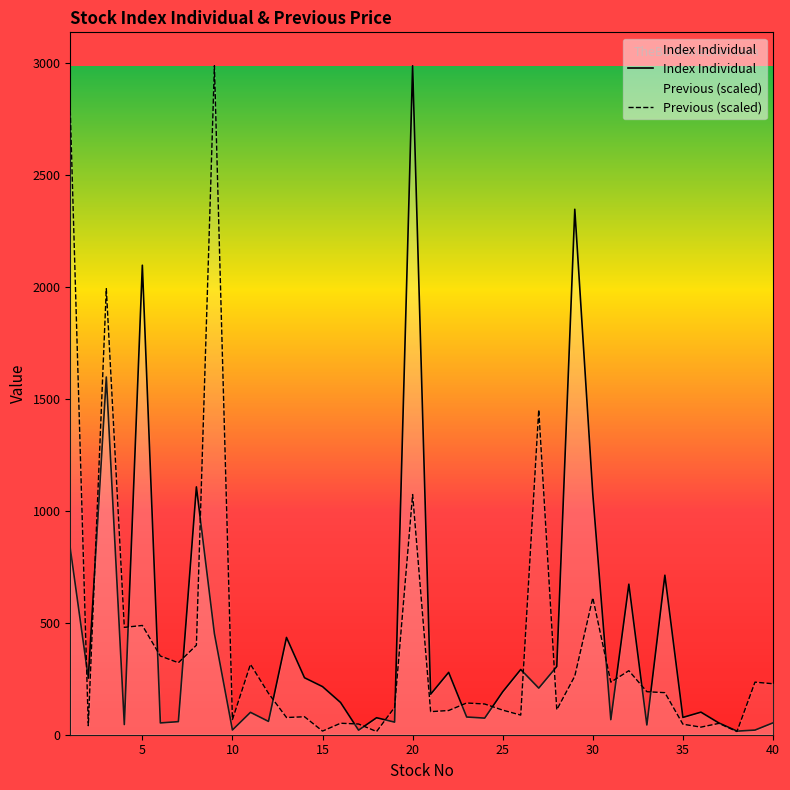

Which series has the widest spread of values?

Previous (scaled)